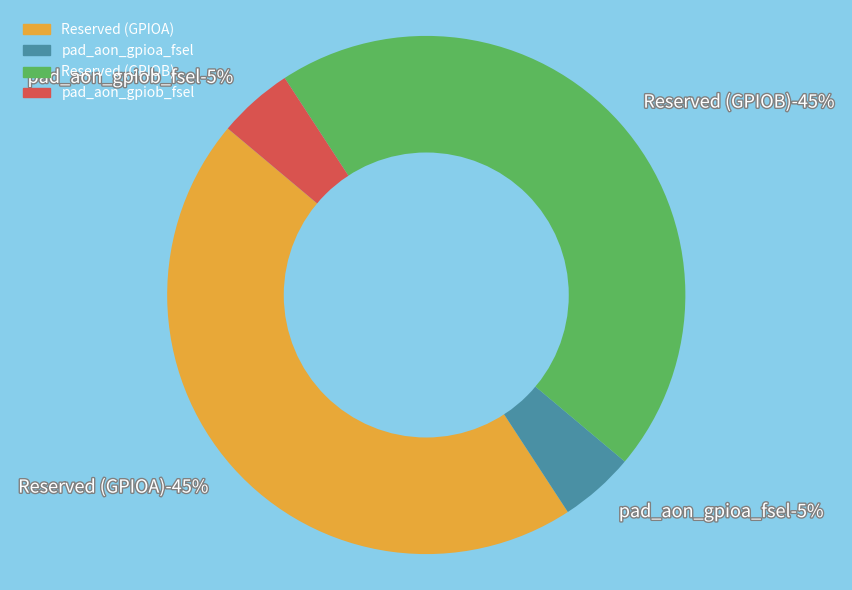

Combined, do Reserved (GPIOA) and pad_aon_gpioa_fsel account for over 50%?

No